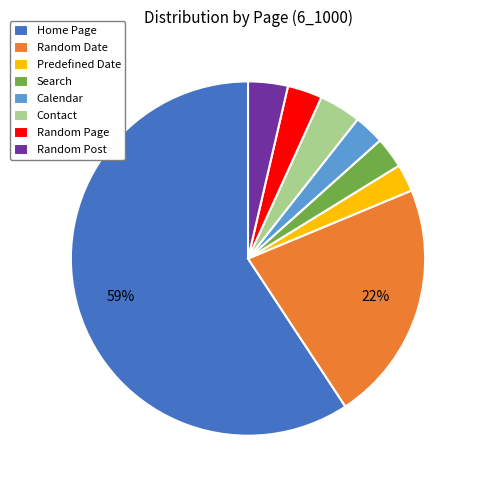

Is the sum of Random Date and Contact greater than half?

No